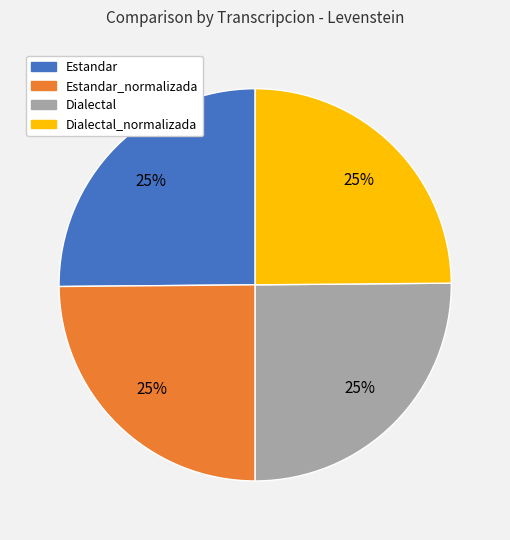

Does any single category account for the majority?

No